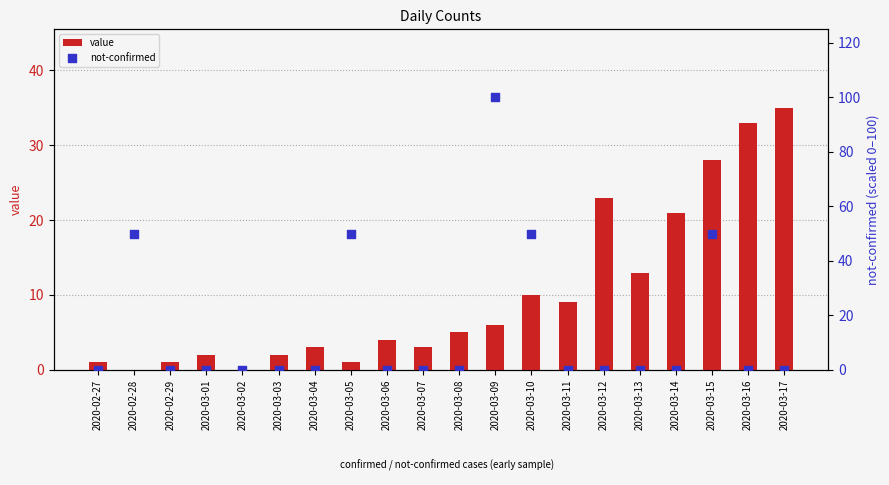

At which category is the sum across all series the highest?

2020-03-09